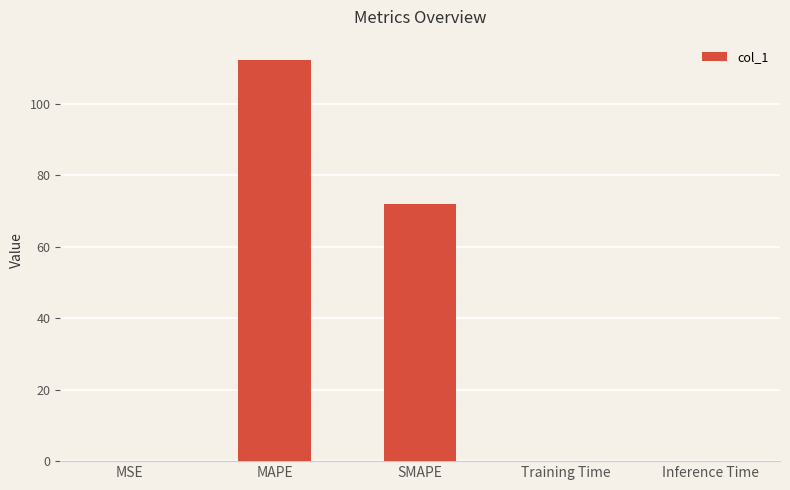

True or false: the data shows 202.1 at MAPE.

False